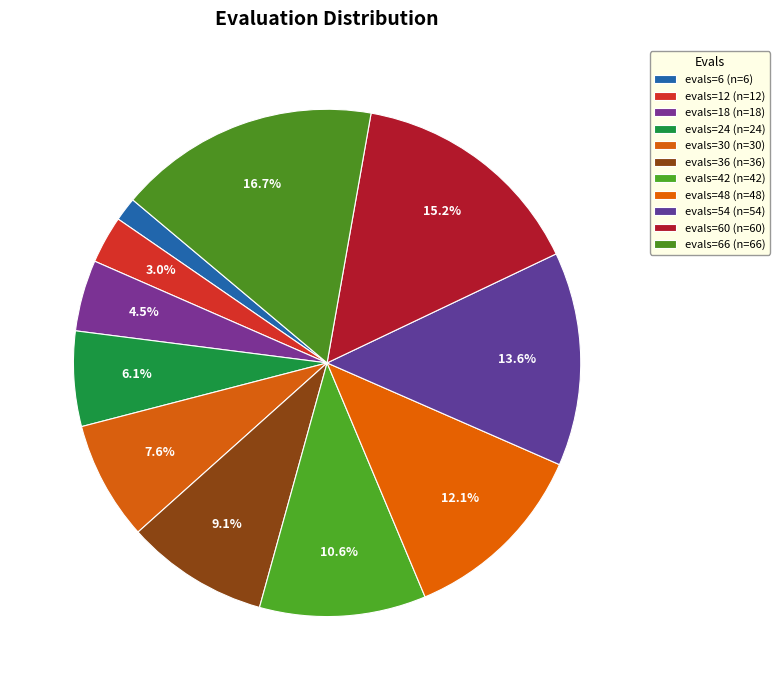

Count the number of slices in the pie.

11